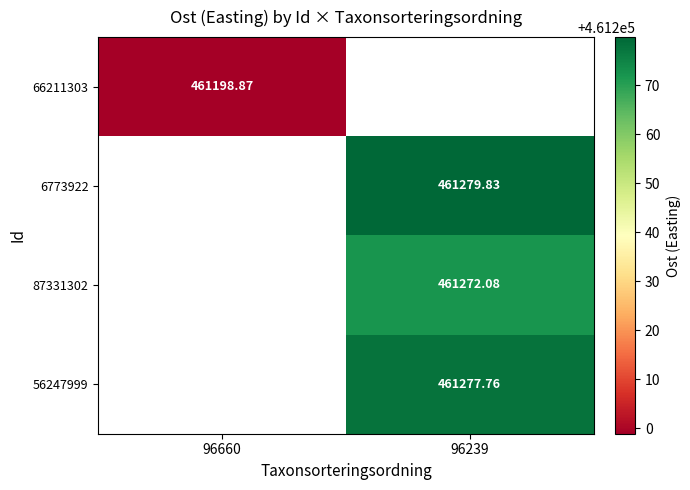

Which label corresponds to the largest value in the chart?

96239